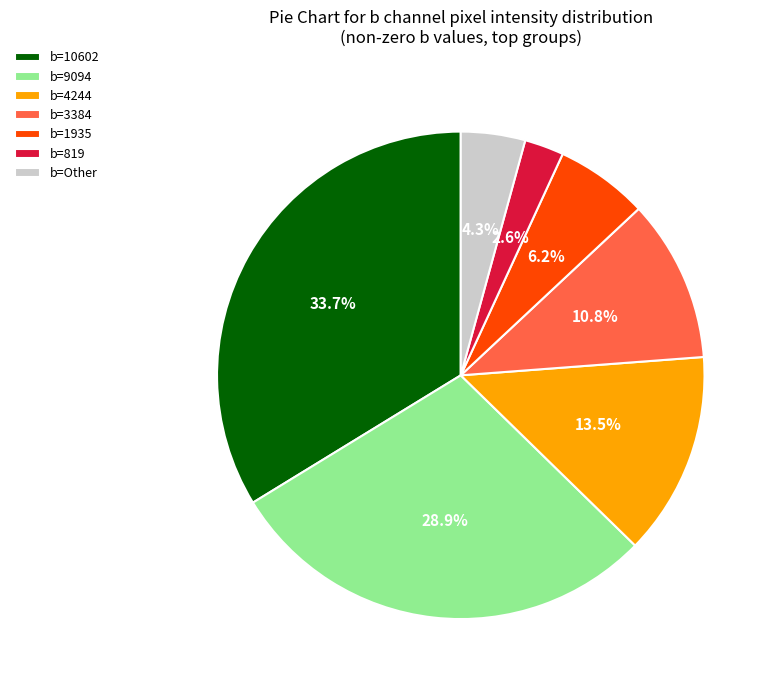

Rank the categories by value from highest to lowest.

b=10602, b=9094, b=4244, b=3384, b=1935, b=Other, b=819